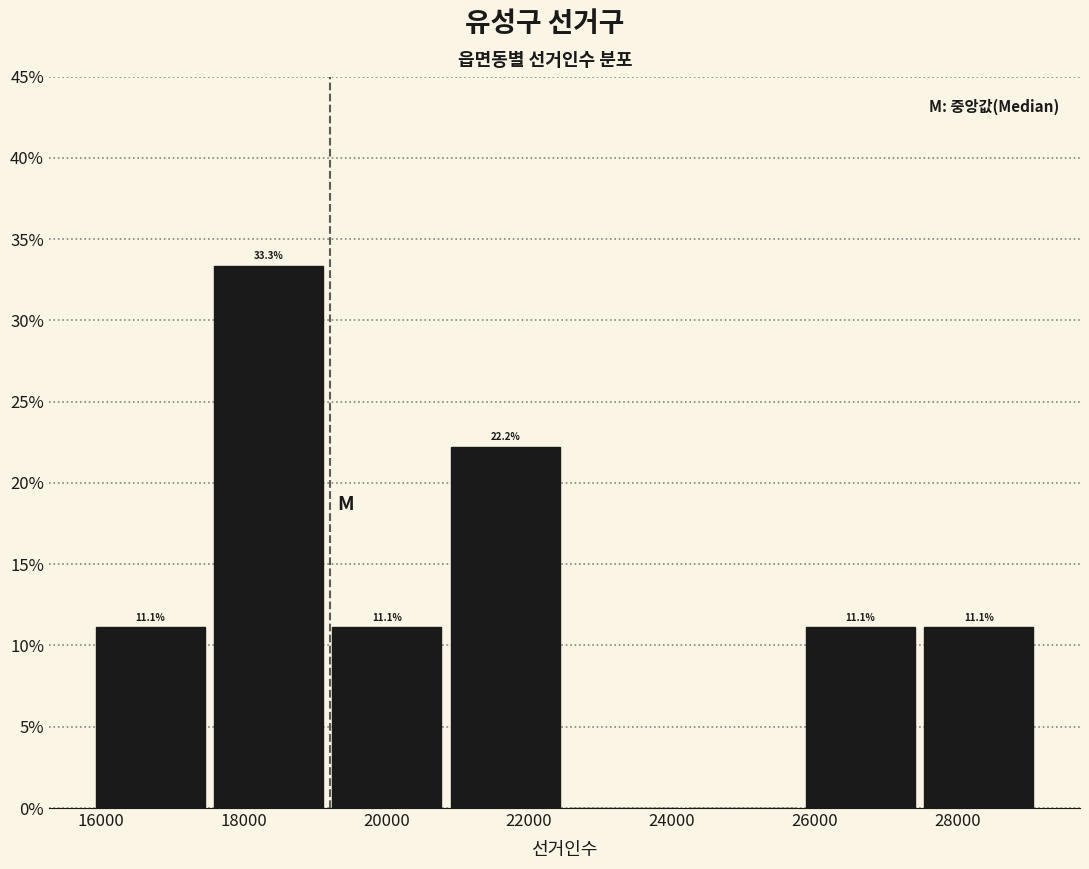

Over which range of the x-axis is the bar tallest?

17600 to 19200